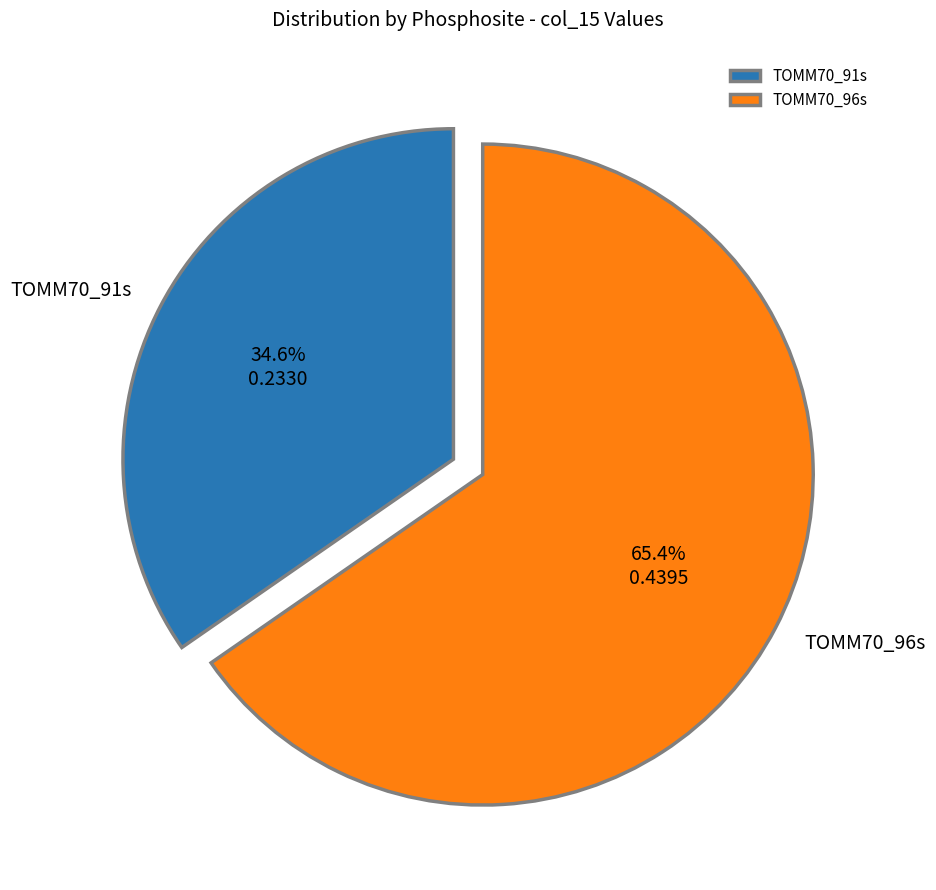

To the nearest percent, what percentage of the pie is TOMM70_91s?

35%